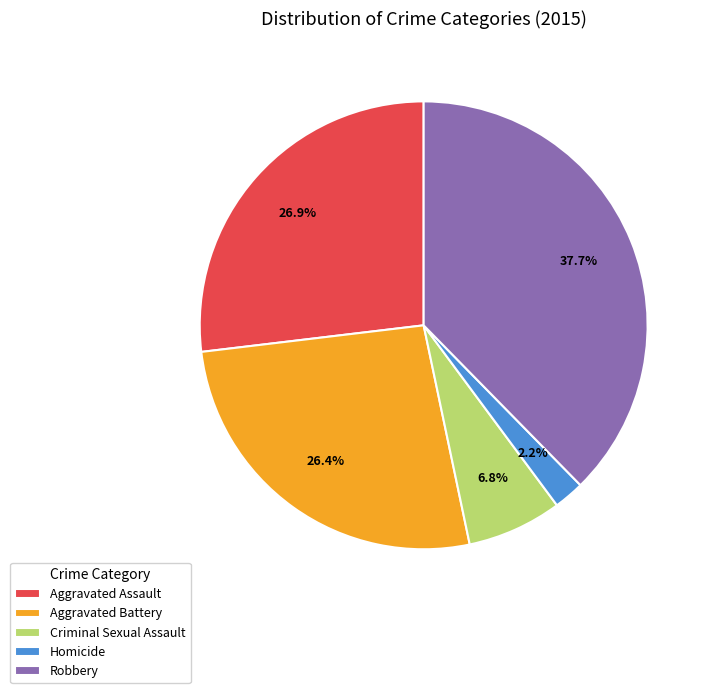

Is Criminal Sexual Assault the majority of the pie?

No